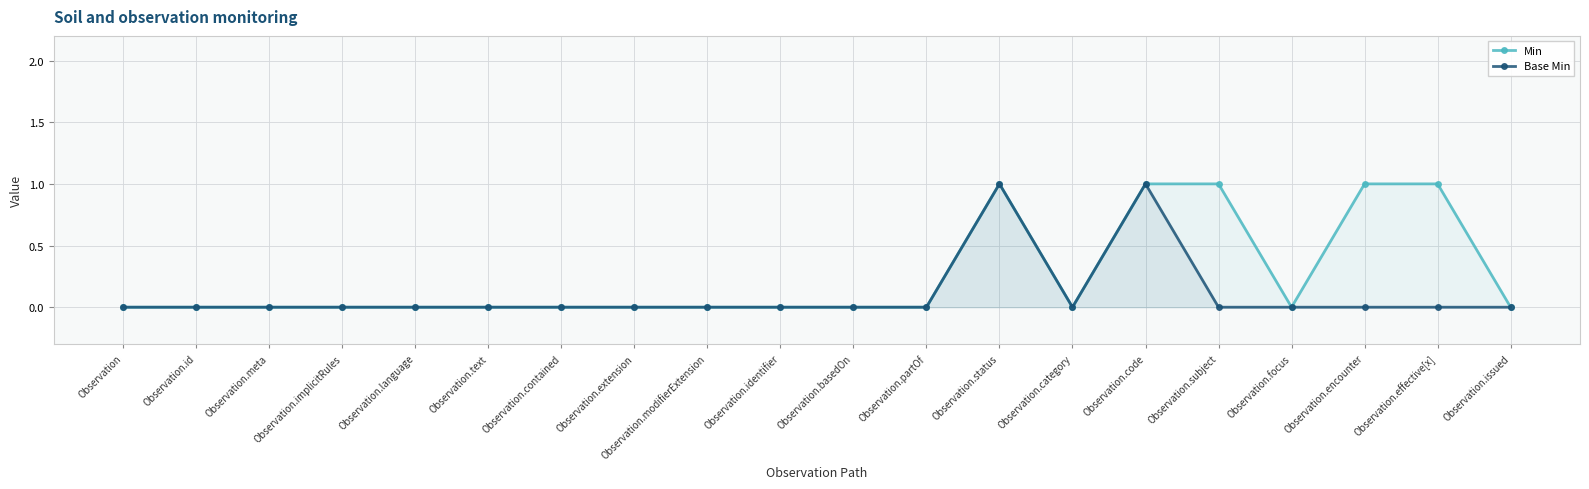

What is the label of the 11th point from the left?

Observation.basedOn